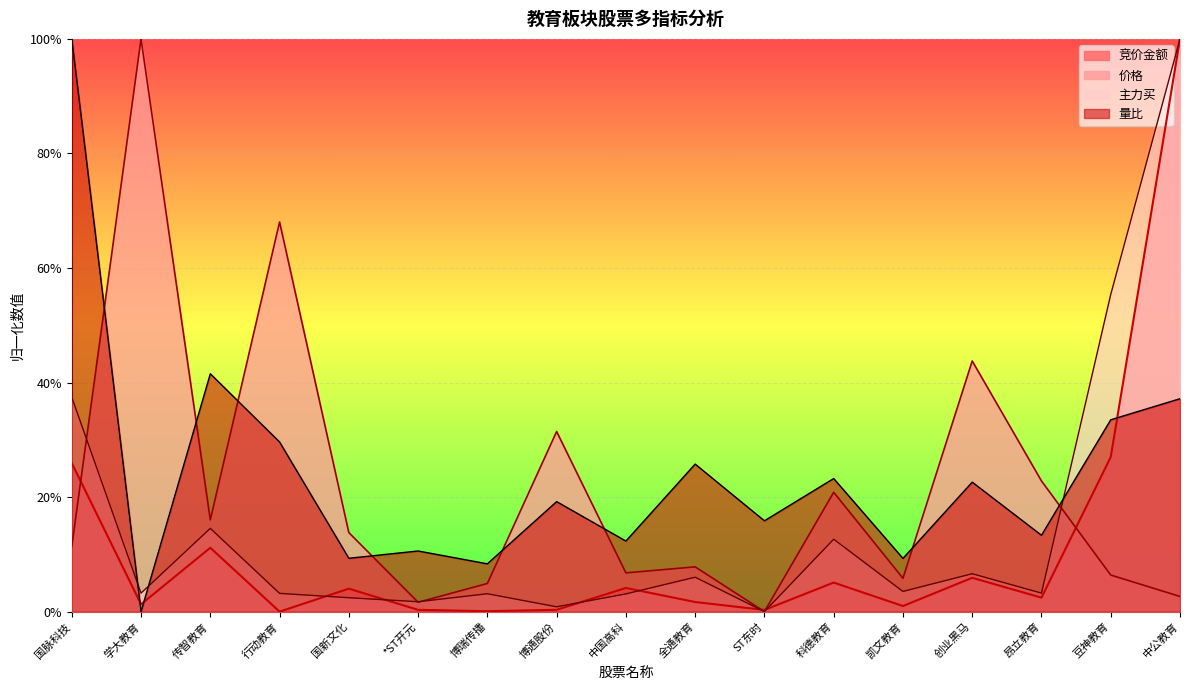

Between 国新文化 and 全通教育, which series saw the biggest shift?

量比